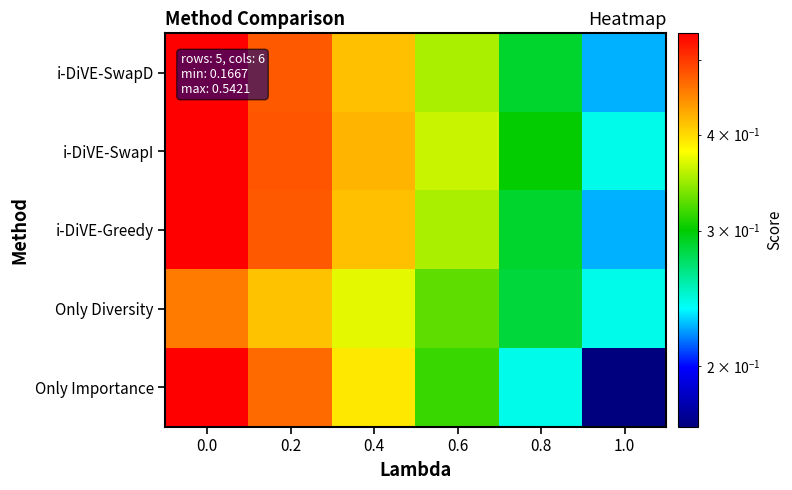

Which series has the widest spread of values?

Only Importance